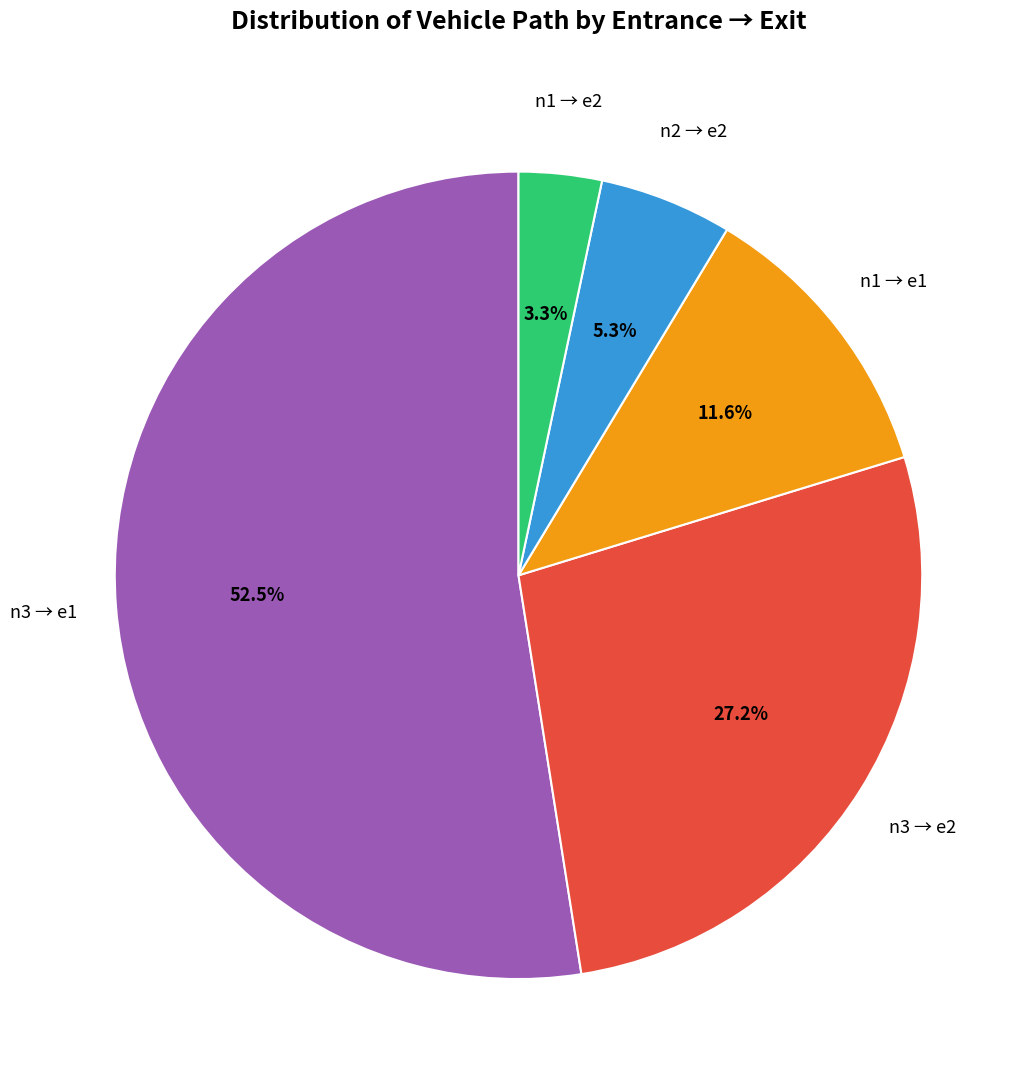

Does any single category account for the majority?

Yes